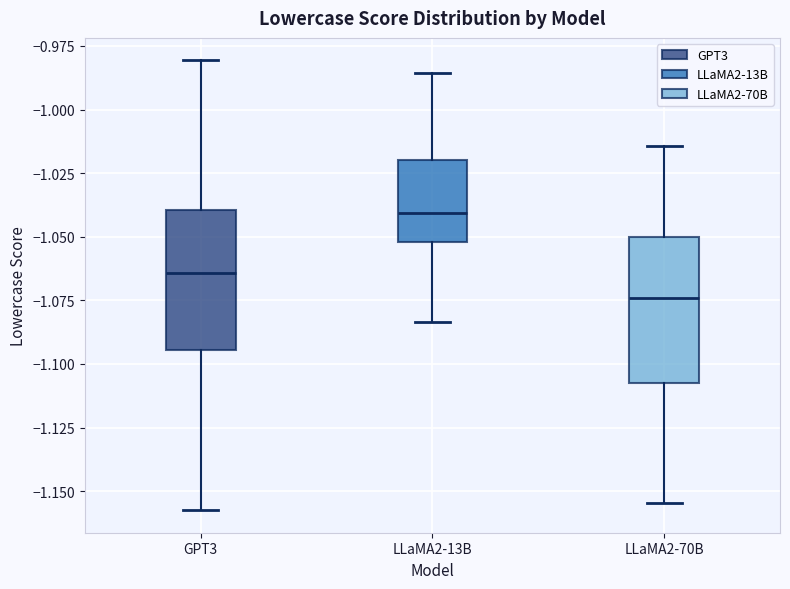

Which box has the lowest median line?

LLaMA2-70B